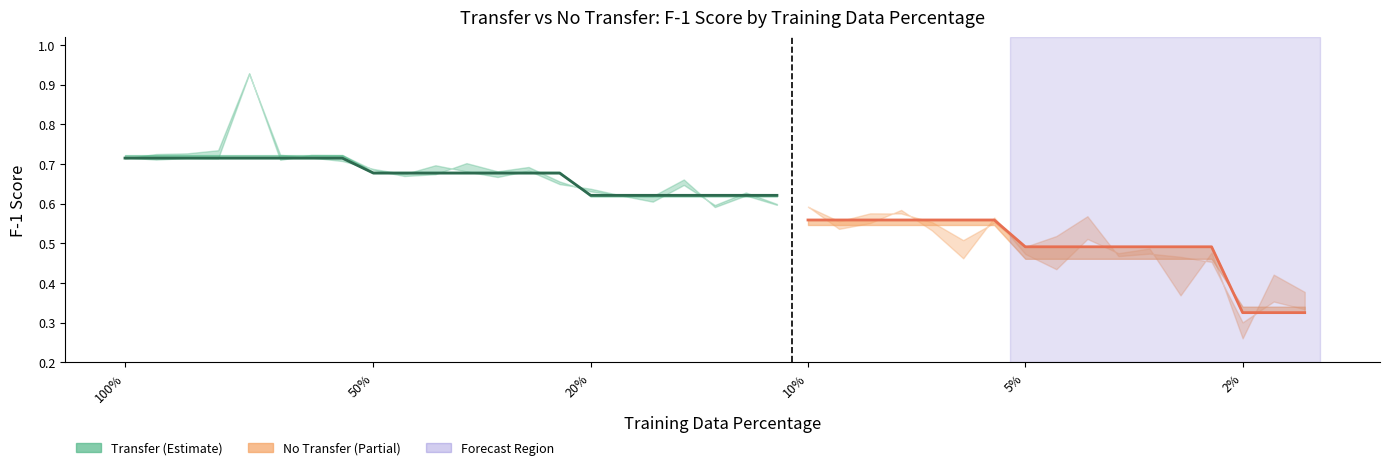

What is the minimum value for No Transfer?

0.3